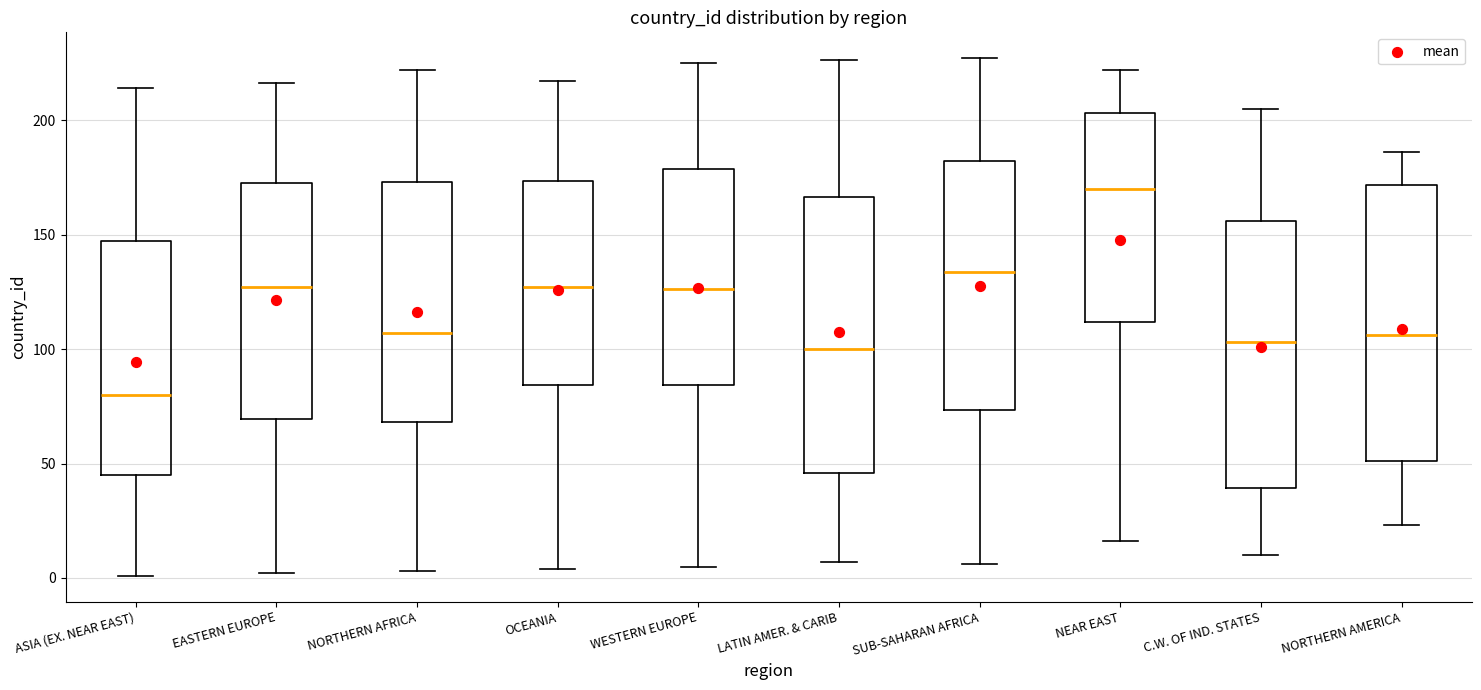

Reading left to right, transcribe this box plot: for each box, give where its median line is, the range the box spans, and where its two whiskers end, as read against the y-axis. The values are not printed on the chart, so give them approximately, as read against the axis.

ASIA (EX. NEAR EAST): median 80, box 45 to 145, whiskers 0 to 215
EASTERN EUROPE: median 125, box 70 to 175, whiskers 0 to 215
NORTHERN AFRICA: median 105, box 70 to 175, whiskers 5 to 220
OCEANIA: median 125, box 85 to 175, whiskers 5 to 215
WESTERN EUROPE: median 125, box 85 to 180, whiskers 5 to 225
LATIN AMER. & CARIB: median 100, box 45 to 165, whiskers 5 to 225
SUB-SAHARAN AFRICA: median 135, box 75 to 180, whiskers 5 to 225
NEAR EAST: median 170, box 110 to 205, whiskers 15 to 220
C.W. OF IND. STATES: median 105, box 40 to 155, whiskers 10 to 205
NORTHERN AMERICA: median 105, box 50 to 170, whiskers 25 to 185